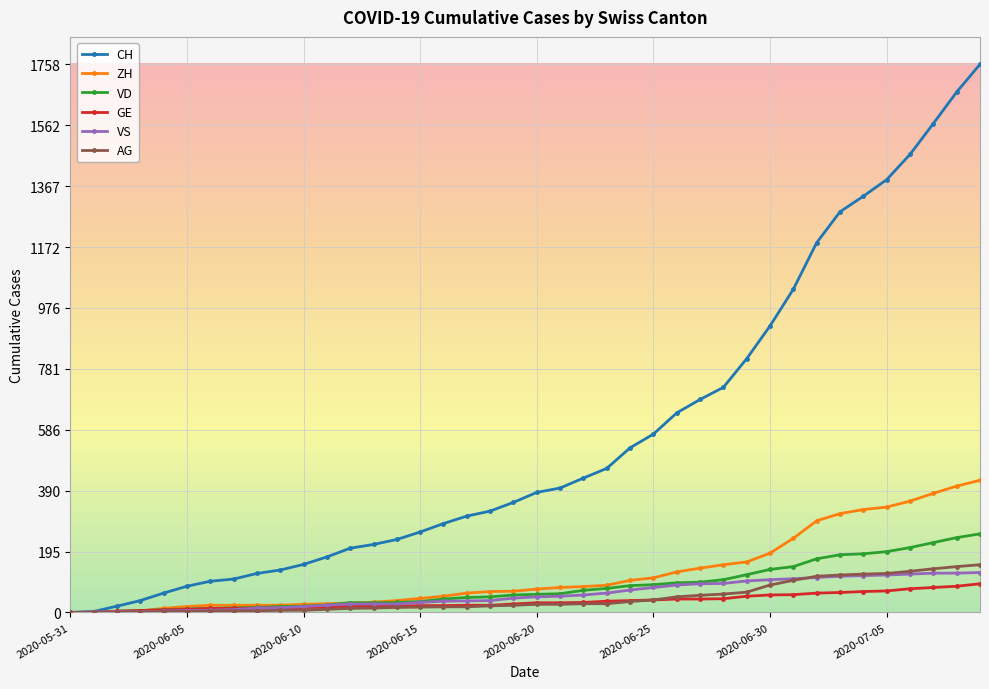

Which series has the widest spread of values?

CH